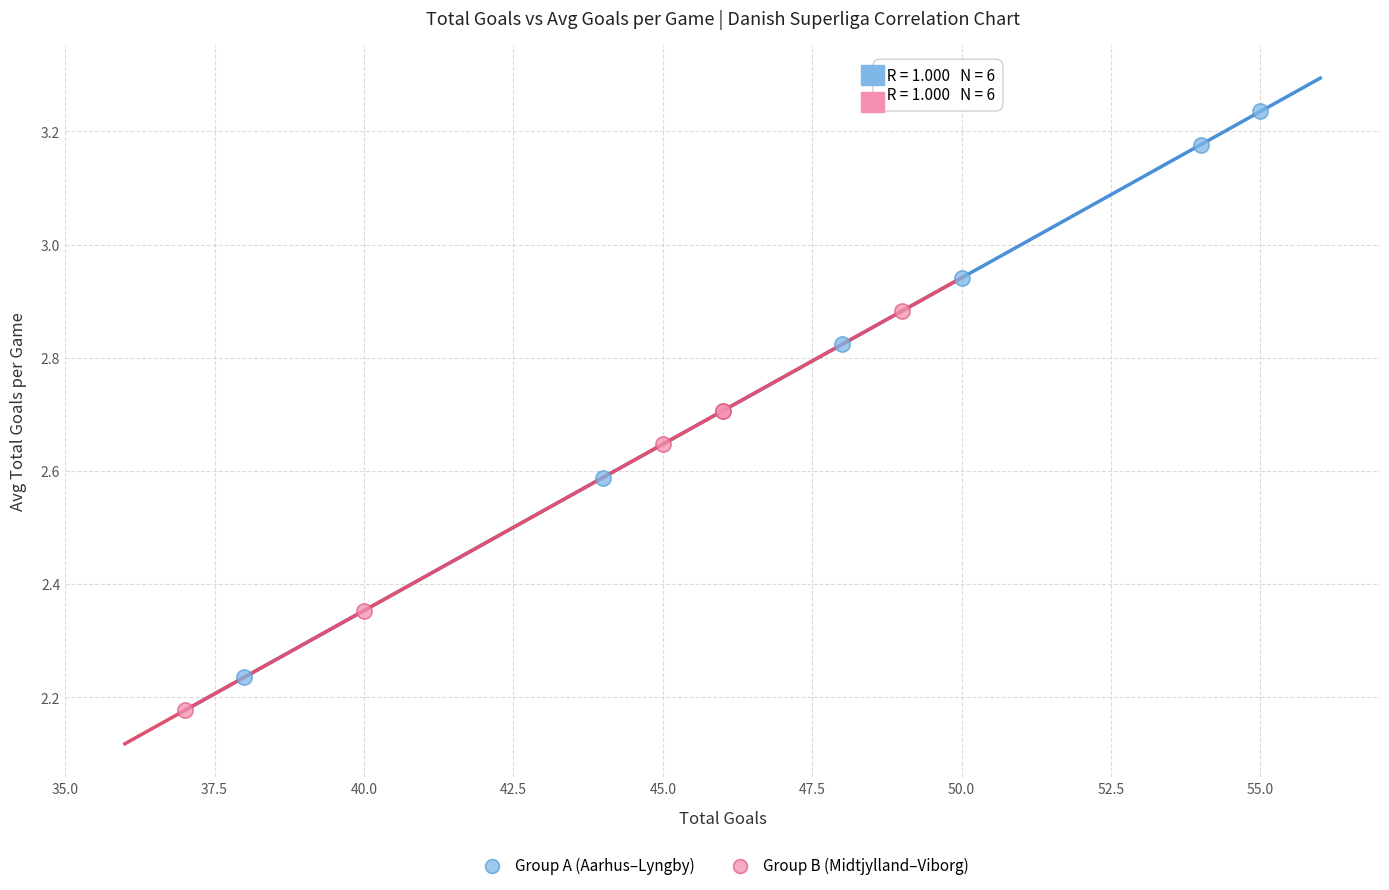

Which series has the largest Y range (max minus min)?

Group A (Aarhus–Lyngby)